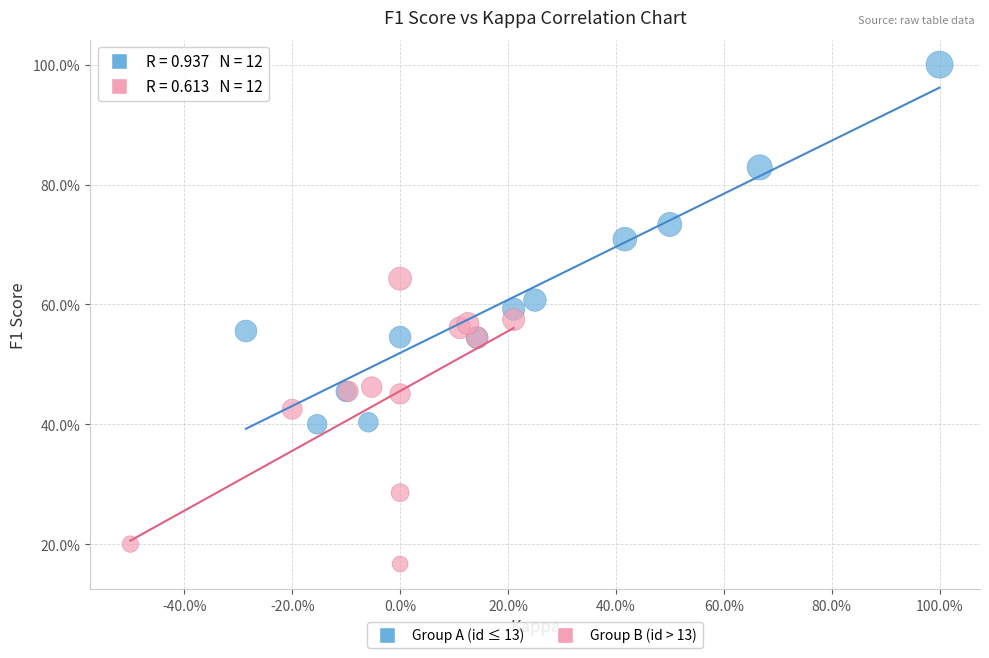

Which series reaches the minimum Y coordinate?

Group B (id > 13)